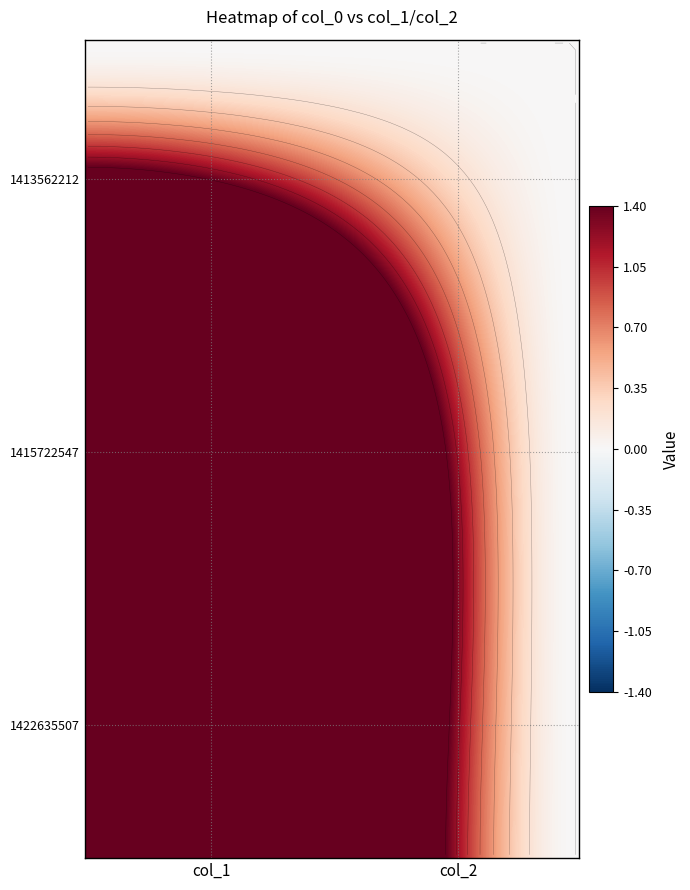

What is the sum of all 1415722547 values?

8